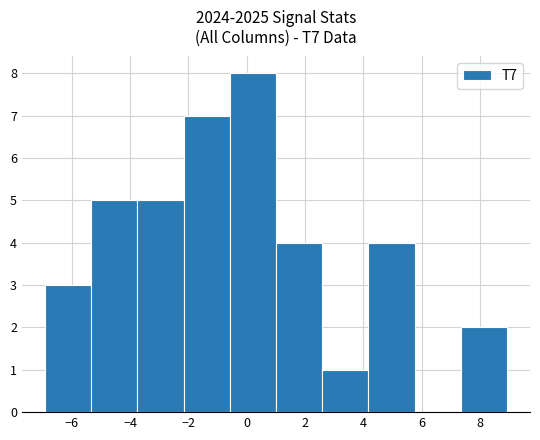

How tall is the bar that spans 1.0 to 2.6 on the x-axis? Neither the bar edges nor the heights are printed on the chart, so give them approximately, as read against the axes.

4